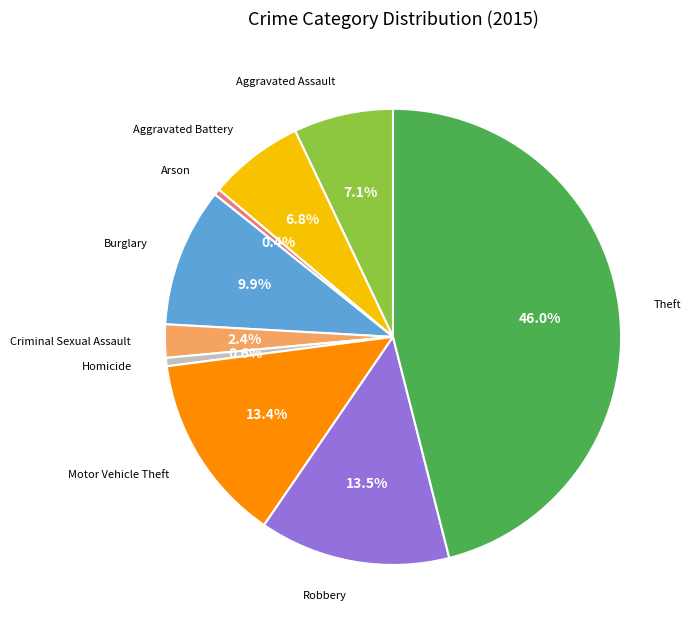

Does any single category account for the majority?

No